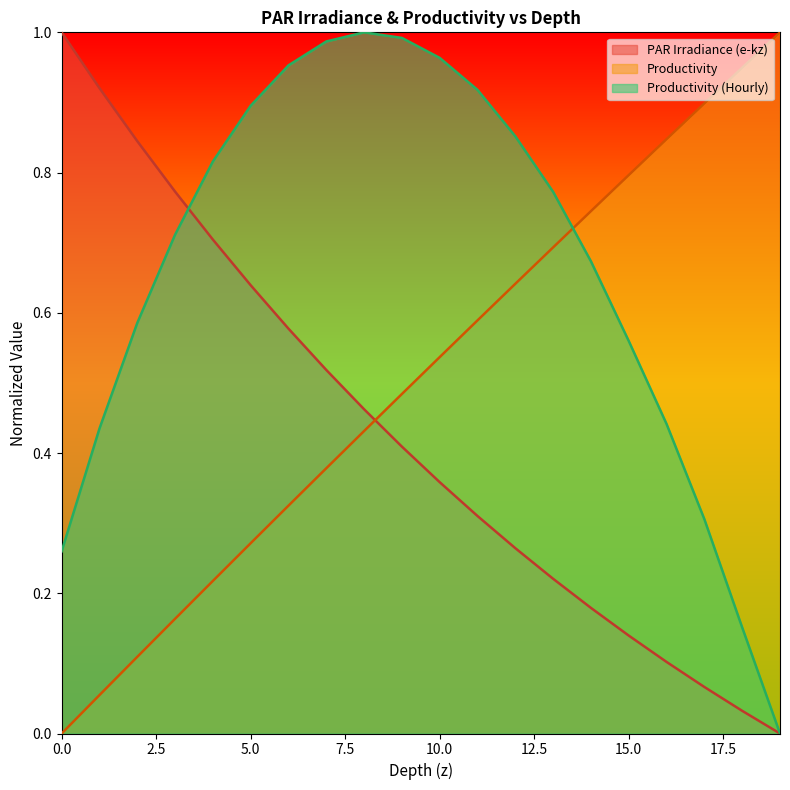

True or false: Productivity (Hourly) has more than 1 interior local peaks.

False